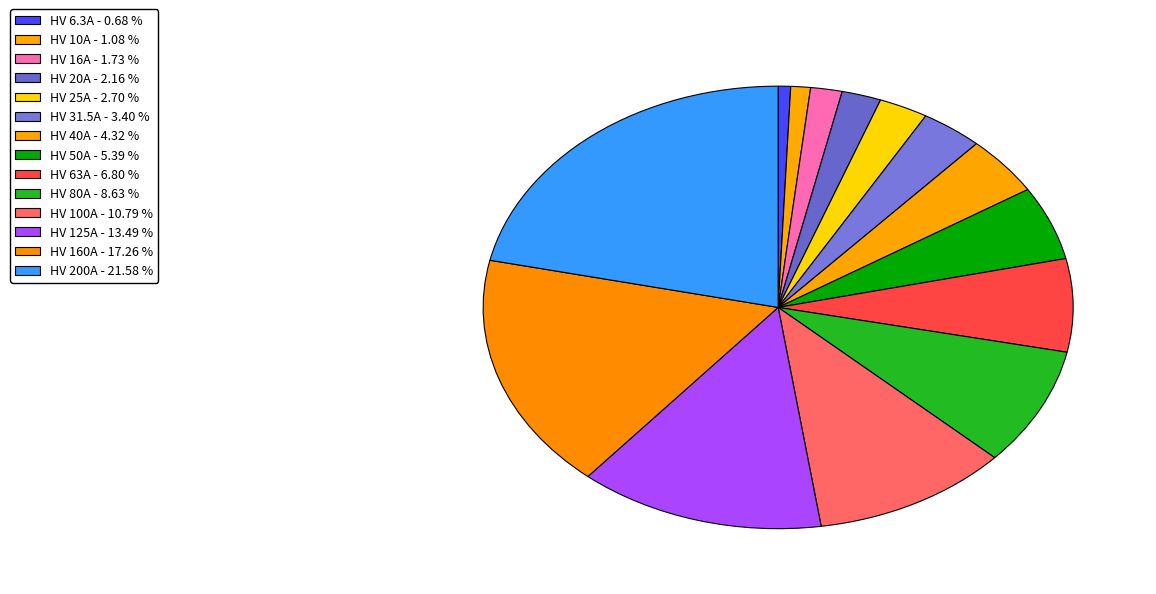

To the nearest percent, what percentage of the pie is HV 25A?

3%